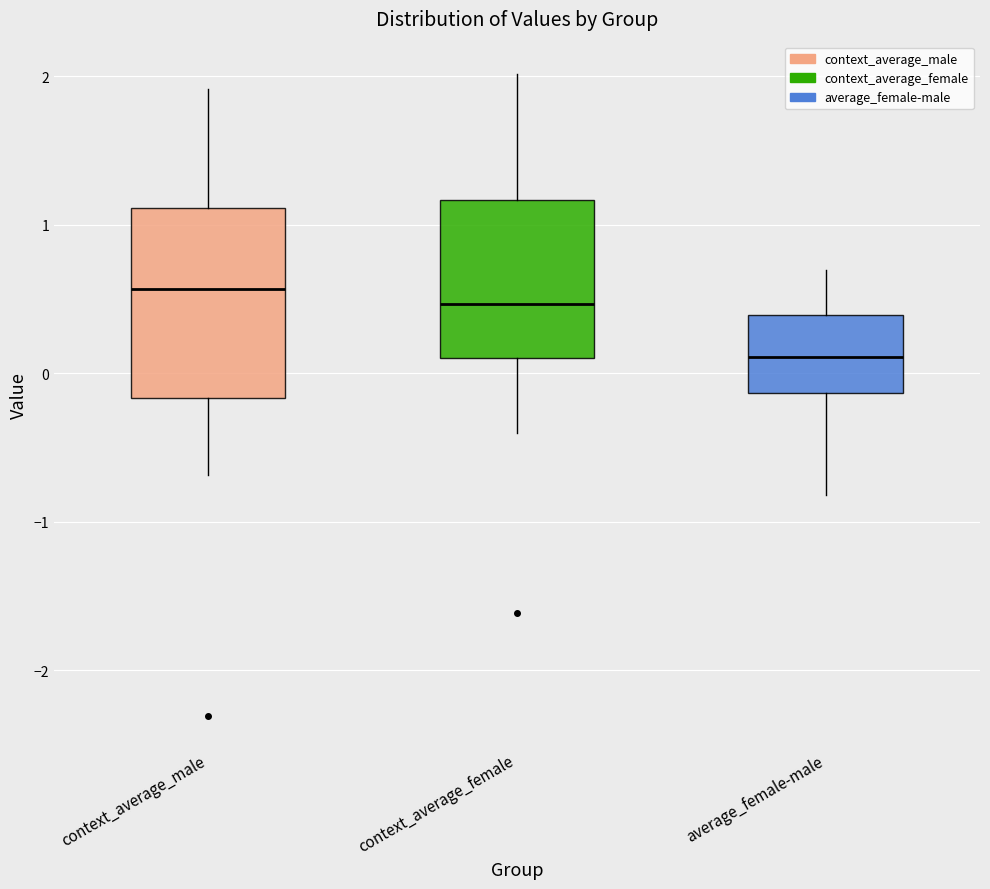

Comparing the boxes themselves (not the whiskers), which one is the tallest?

context_average_male